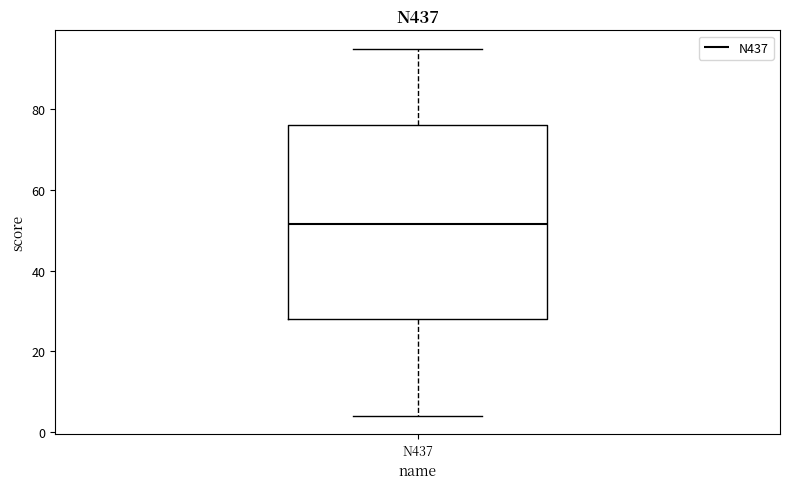

Read this box plot against the y-axis: the position of the median line, the range covered by the box, and the ends of both whiskers. The values are not printed on the chart, so give them approximately, as read against the axis.

median 52, box 28 to 76, whiskers 4 to 96